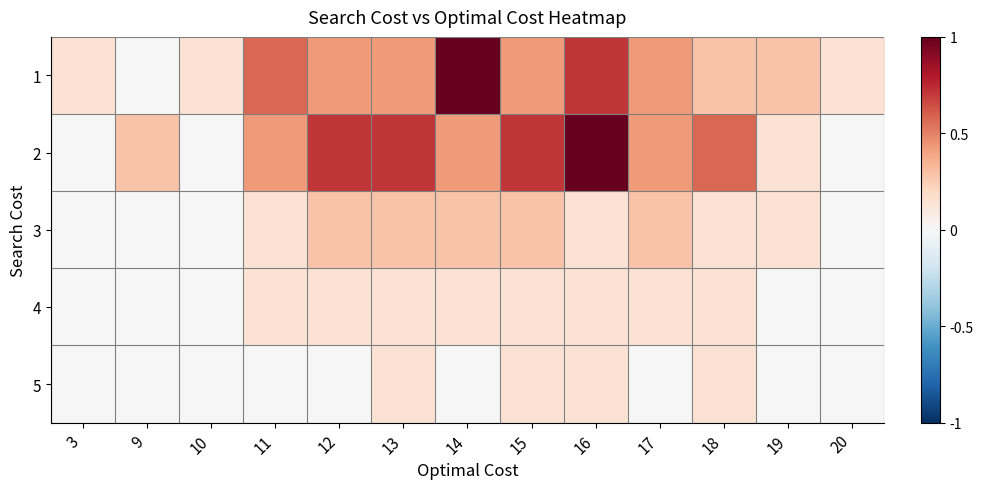

At which category is the sum across all series the highest?

16